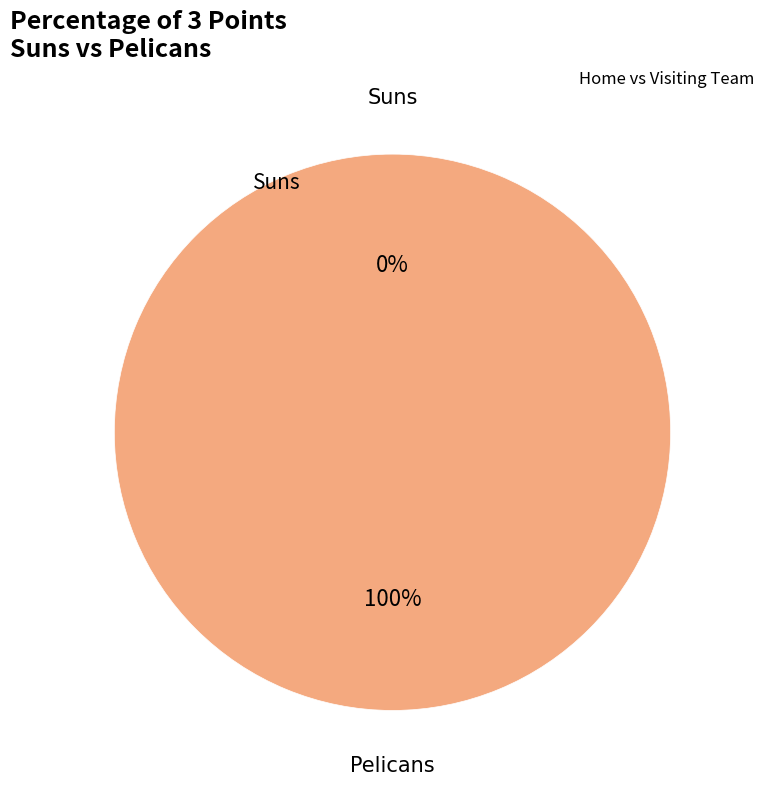

Rank the categories by value from lowest to highest.

Suns, Pelicans